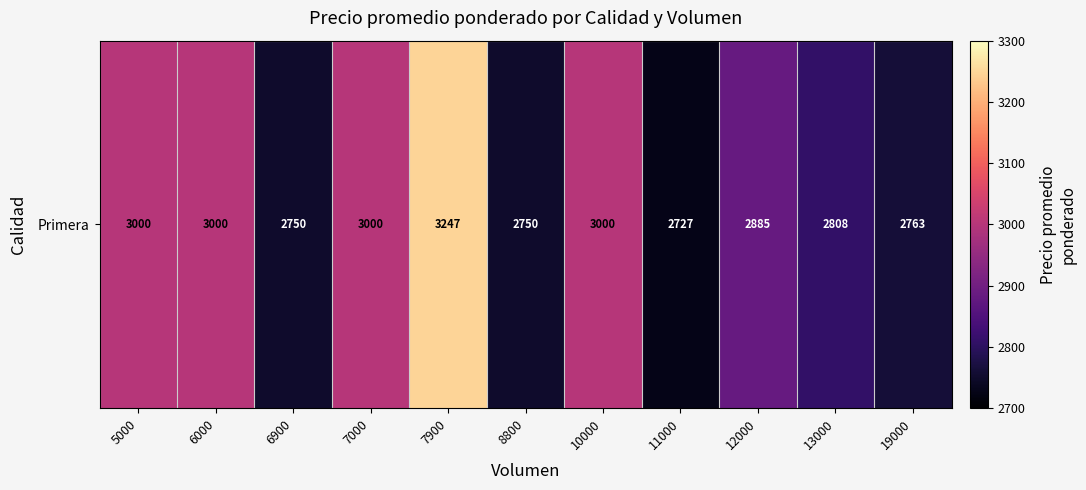

True or false: the data shows 2727 at 11000.

True